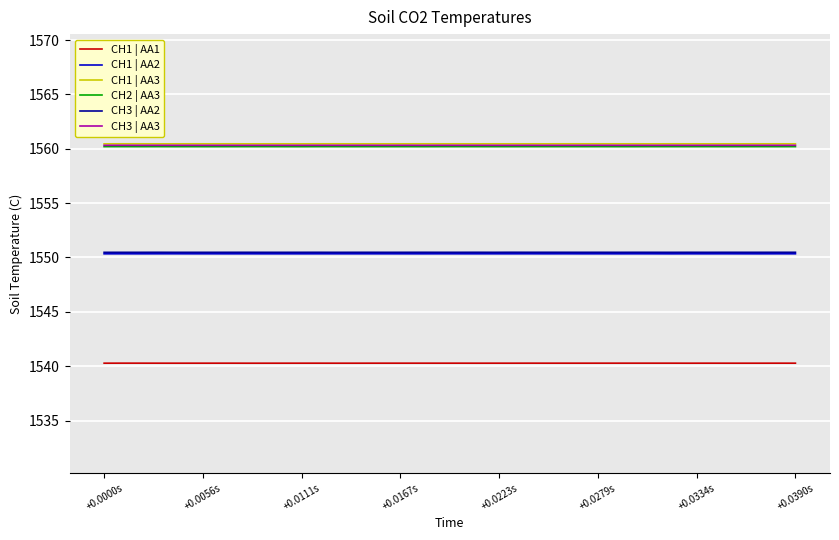

True or false: CH3 | AA3 and CH3 | AA2 cross at least once.

False